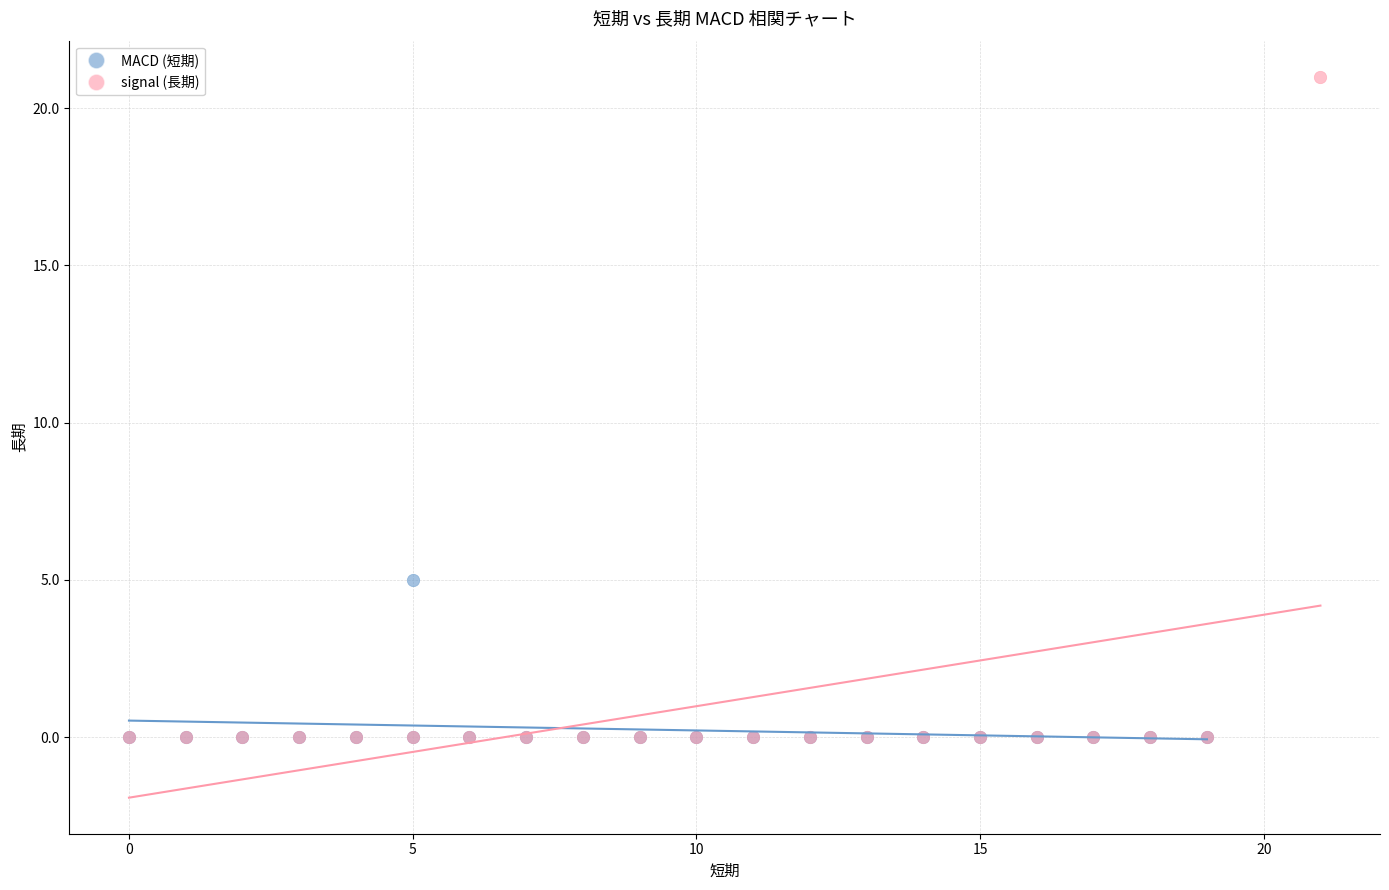

Which series reaches the maximum Y coordinate?

signal (長期)